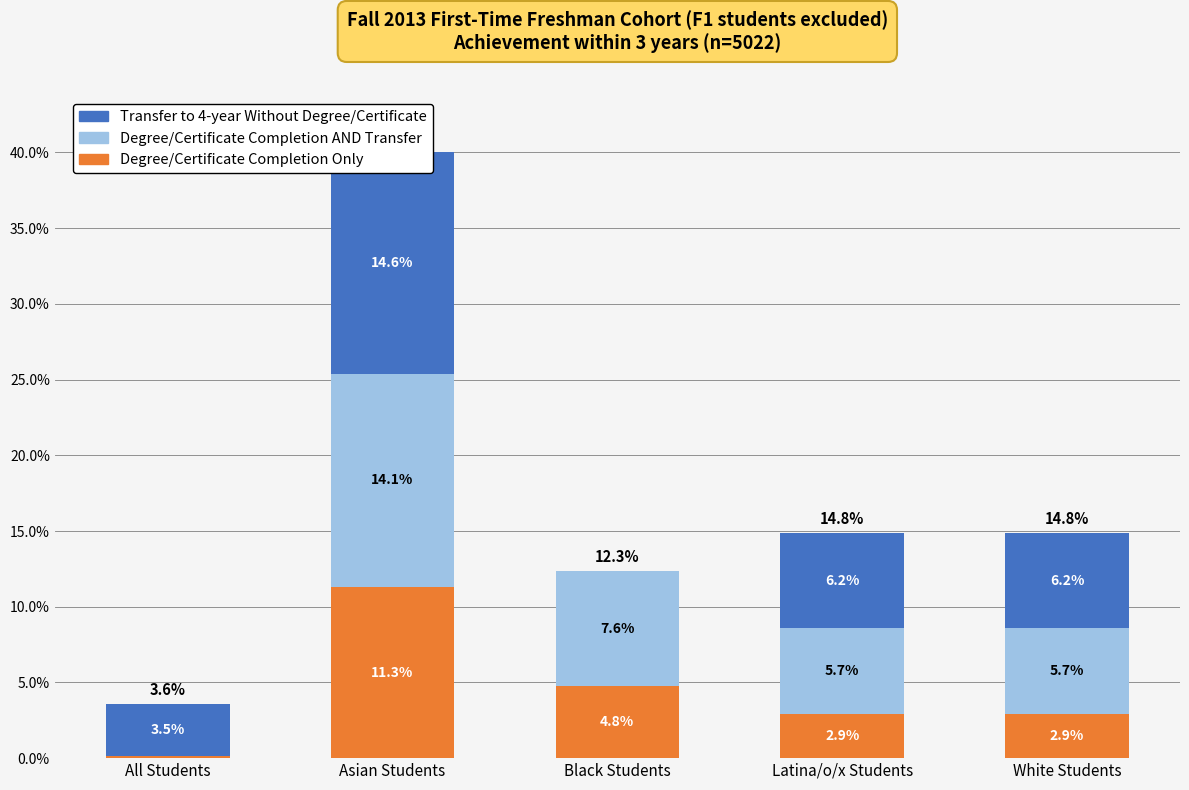

What is the difference between the maximum and minimum values in the Degree/Certificate Completion Only series?

11.2